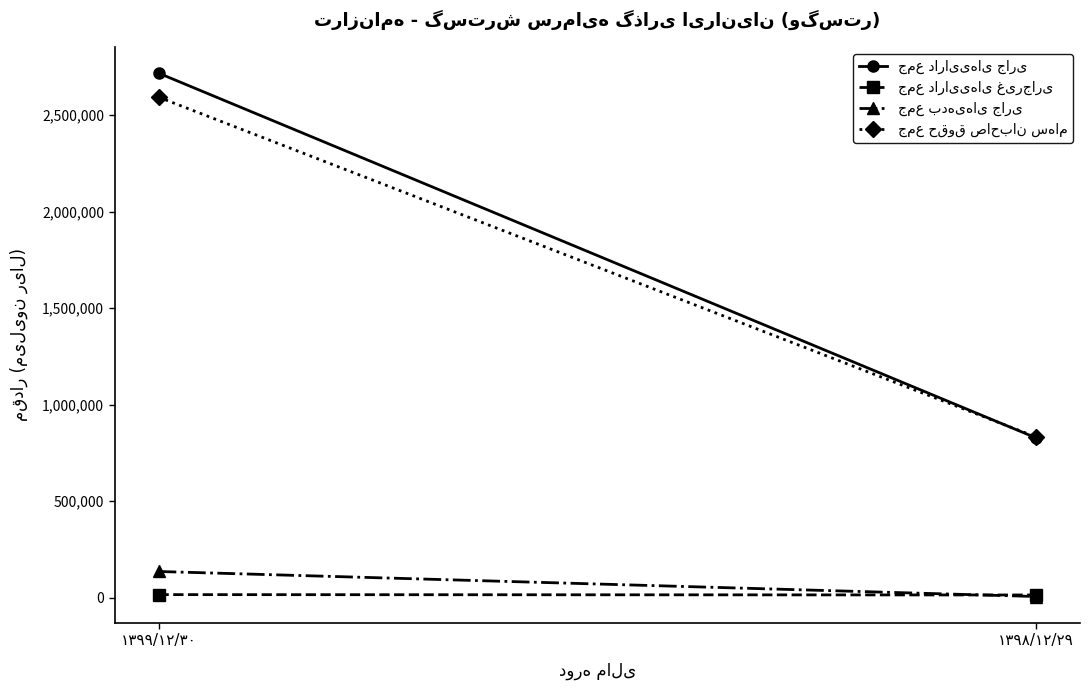

True or false: جمع دارایی‌های غیرجاری has a value of 16465 at ۱۳۹۹/۱۲/۳۰.

True